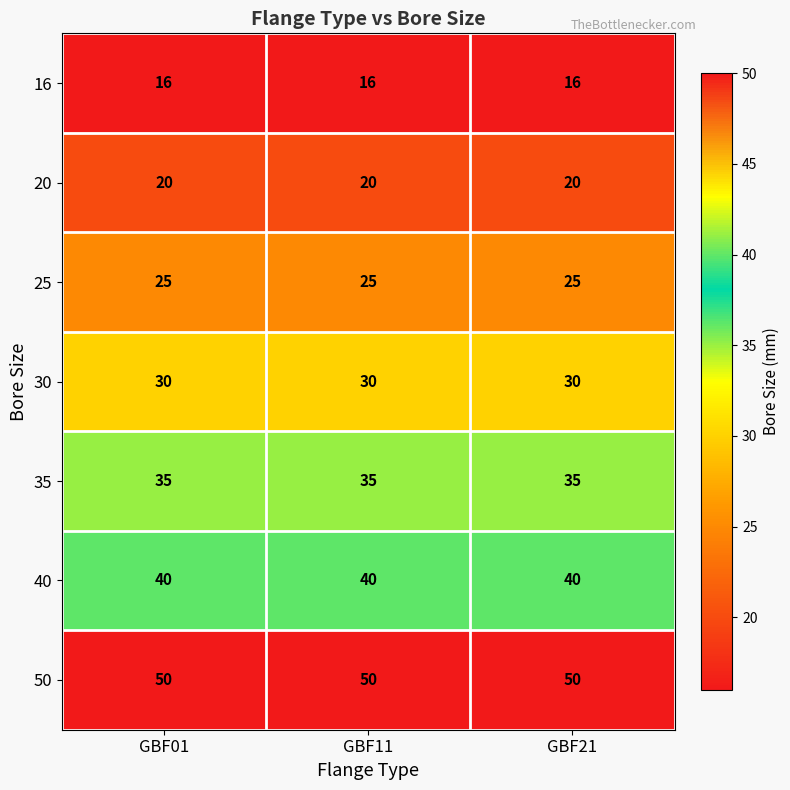

Is the value of 30 at GBF21 greater than the value of 20 at GBF11?

Yes